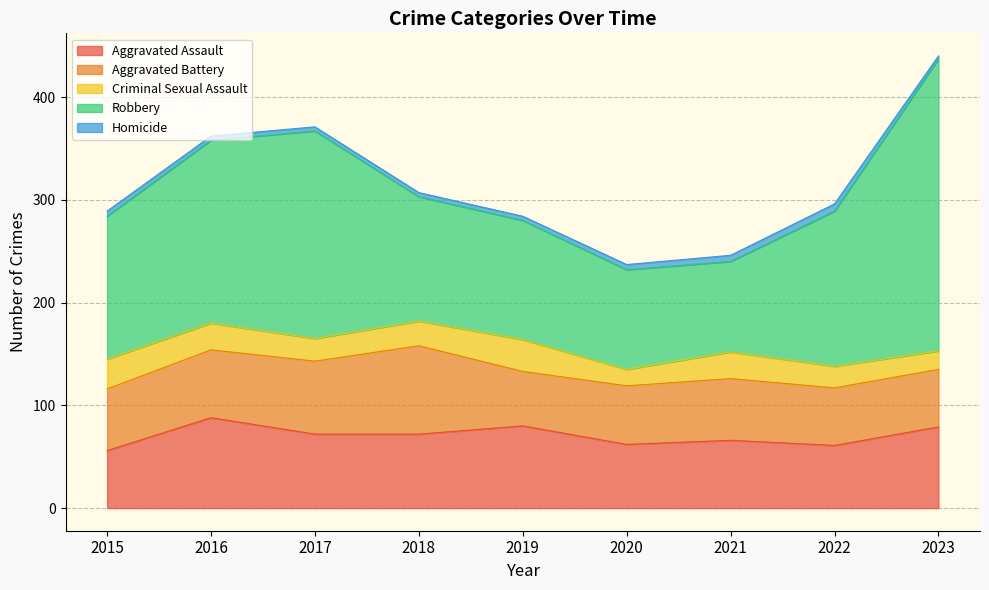

How many lines are shown in the chart?

5